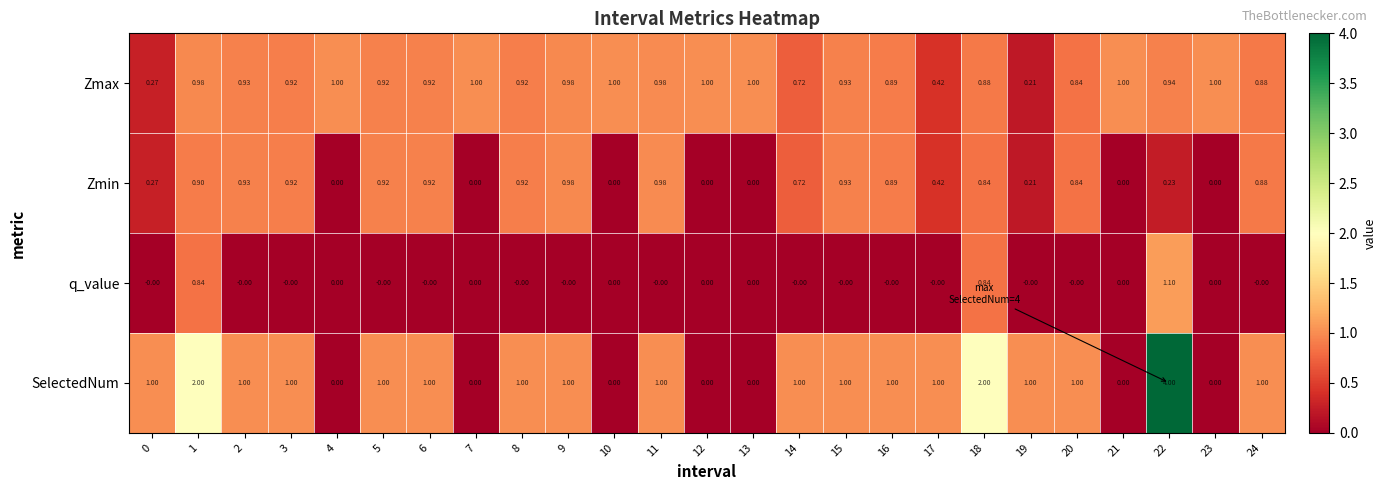

Which series changed the most between 21 and 22?

SelectedNum